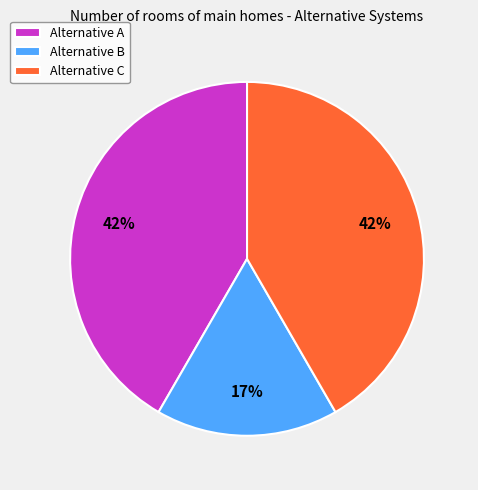

Which category has the smallest portion of the pie?

Alternative B